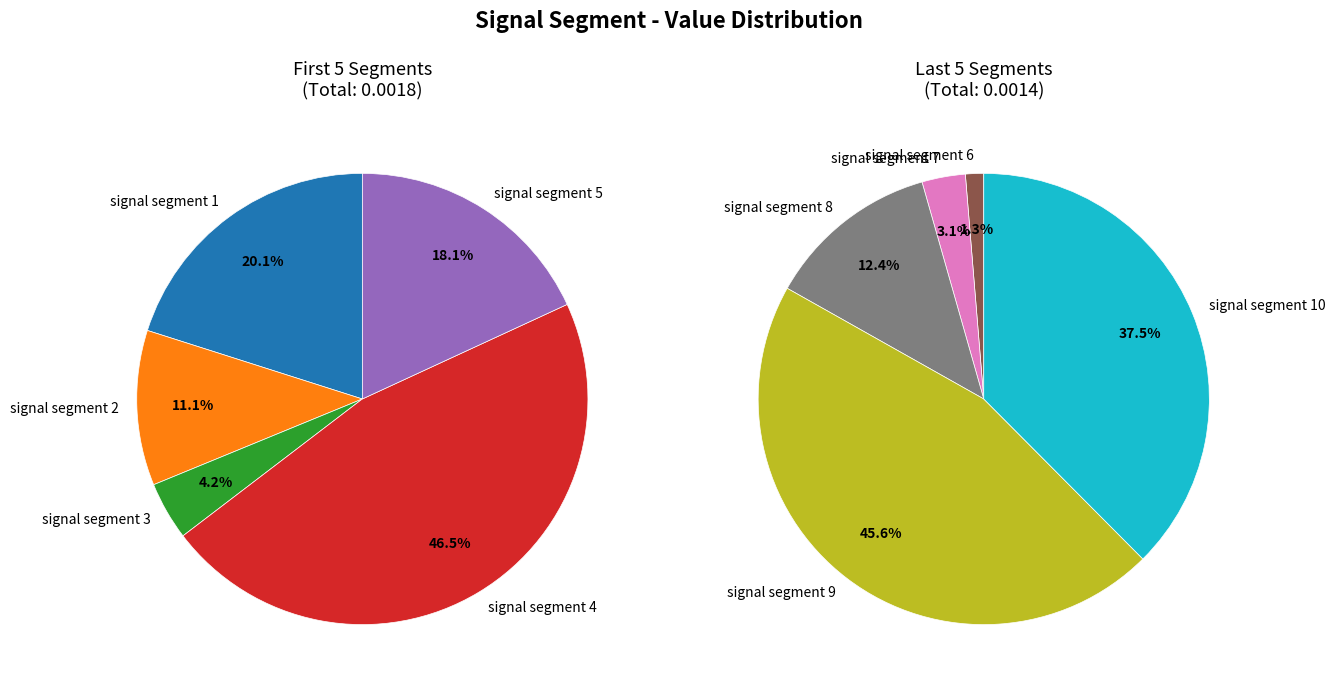

Which slice is the smallest?

signal segment 6